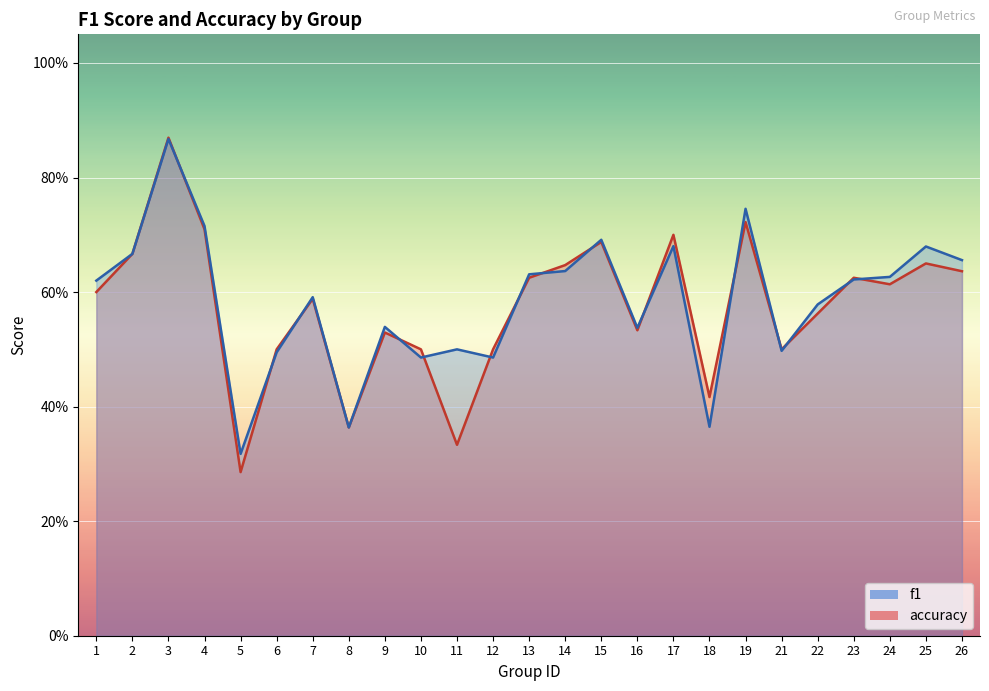

How many accuracy values are between 0 and 1?

25